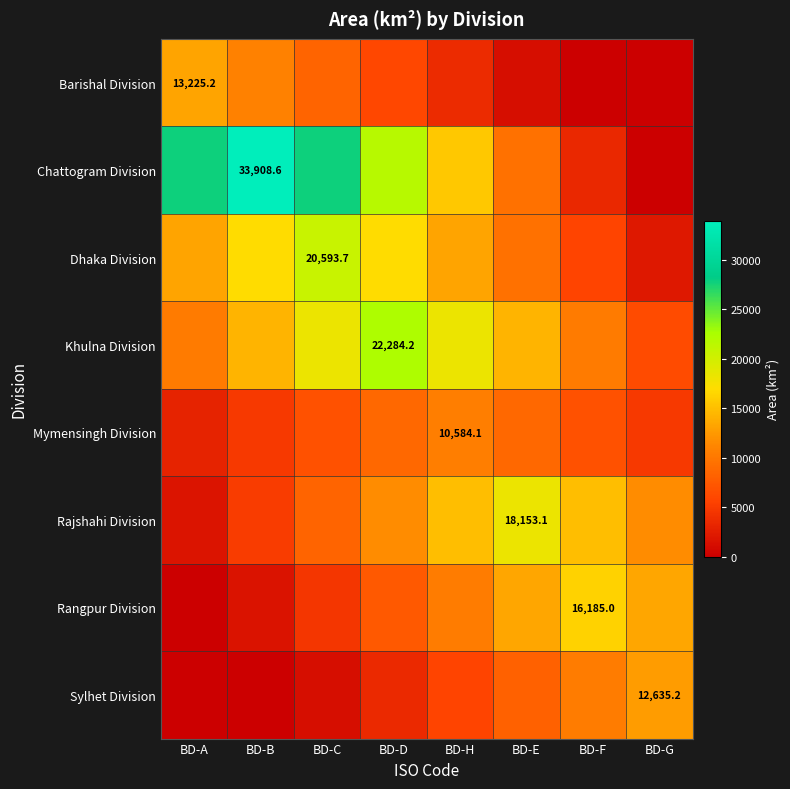

What is the sum of all Mymensingh Division values?

54190.4